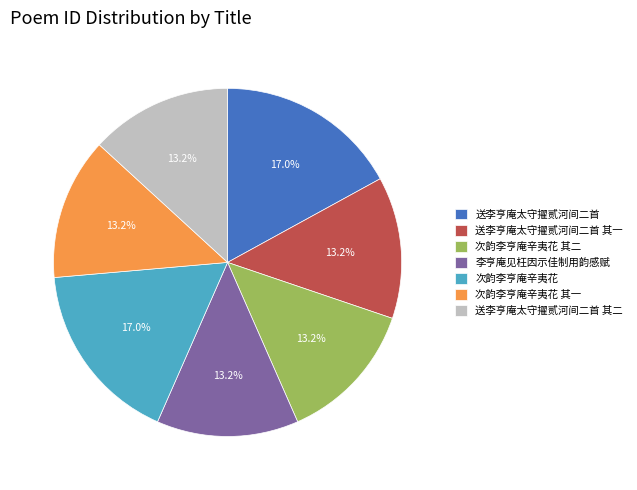

What is the ratio of the value at 次韵李亨庵辛夷花 其二 to the value at 送李亨庵太守擢贰河间二首?

0.8